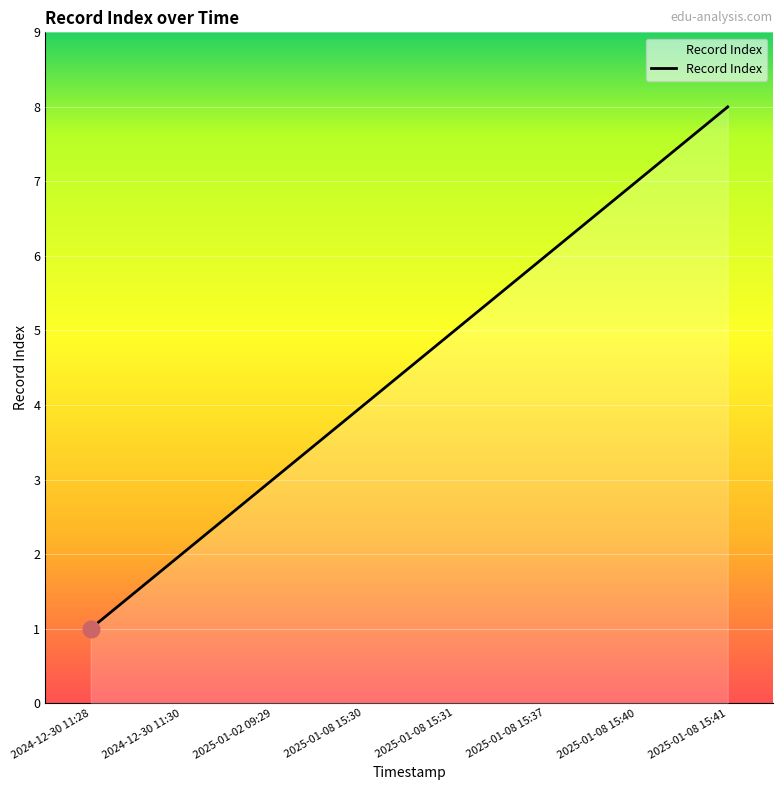

Reading right to left, what are all the values shown in this chart?

2025-01-08 15:41=8	2025-01-08 15:40=7	2025-01-08 15:37=6	2025-01-08 15:31=5	2025-01-08 15:30=4	2025-01-02 09:29=3	2024-12-30 11:30=2	2024-12-30 11:28=1